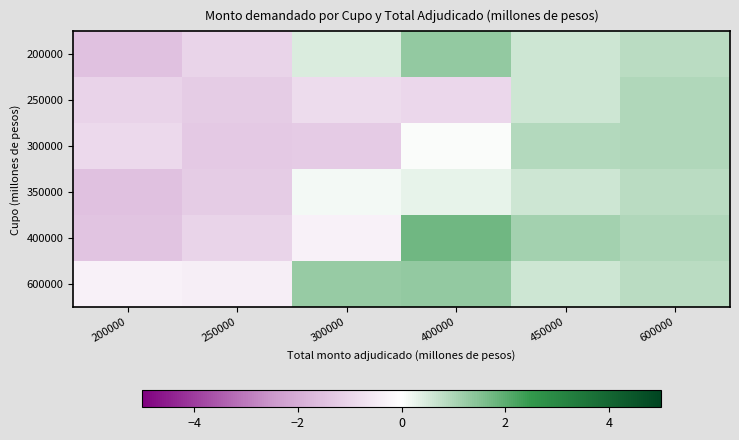

Reading right to left, list all the values displayed in this chart.

200000: 600000=0.9	450000=0.6	400000=1.3	300000=0.4	250000=-1.0	200000=-1.5
250000: 600000=1.0	450000=0.6	400000=-1.0	300000=-0.8	250000=-1.2	200000=-1.1
300000: 600000=1.0	450000=0.9	400000=0.1	300000=-1.3	250000=-1.3	200000=-0.9
350000: 600000=0.9	450000=0.6	400000=0.3	300000=0.1	250000=-1.2	200000=-1.5
400000: 600000=1.0	450000=1.1	400000=1.7	300000=-0.3	250000=-1.0	200000=-1.4
600000: 600000=0.9	450000=0.6	400000=1.3	300000=1.3	250000=-0.4	200000=-0.3